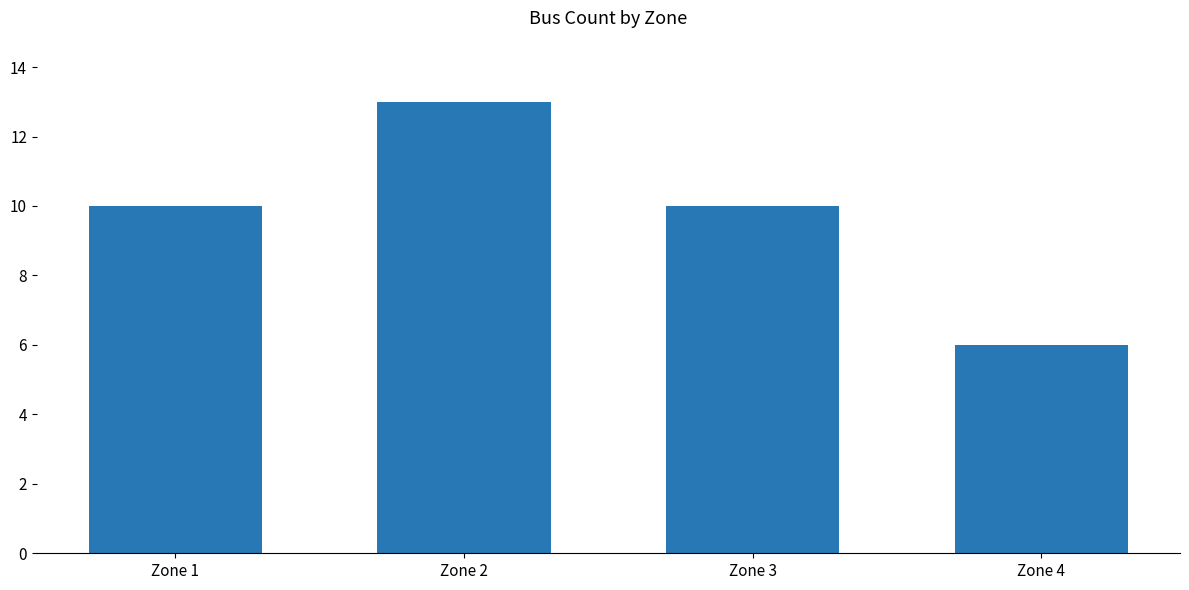

Reading right to left, list all the values displayed in this chart.

Zone 4=6	Zone 3=10	Zone 2=13	Zone 1=10